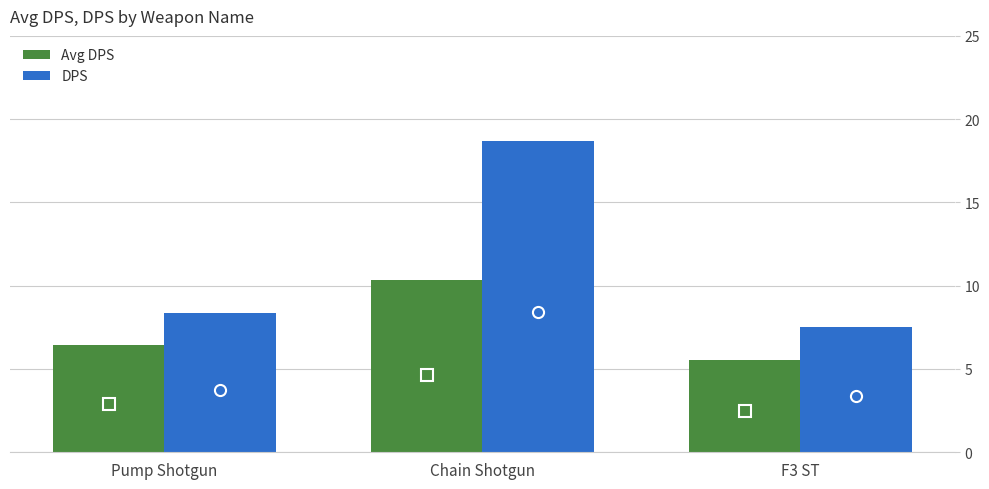

What is the approximate value of DPS at Chain Shotgun?

18.7